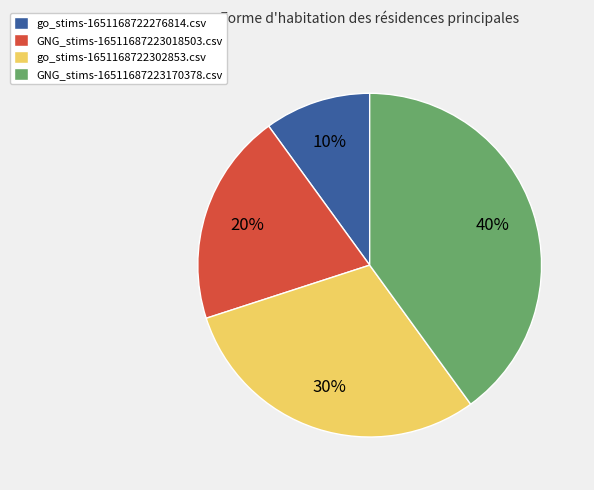

To the nearest percent, what is the difference between the go_stims-1651168722302853.csv and GNG_stims-16511687223018503.csv slice percentages?

10%